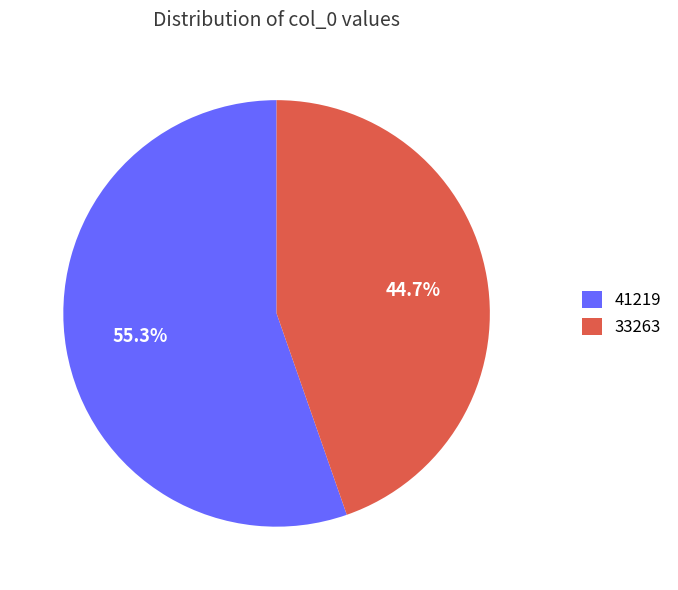

Between 33263 and 41219, which is larger?

41219